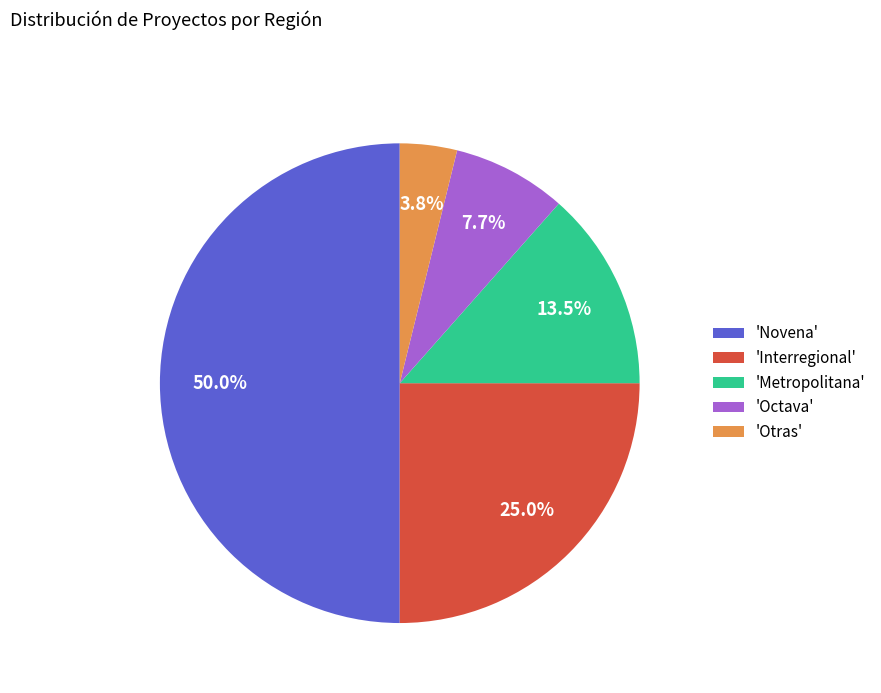

Does 'Metropolitana' represent more than half of the total?

No